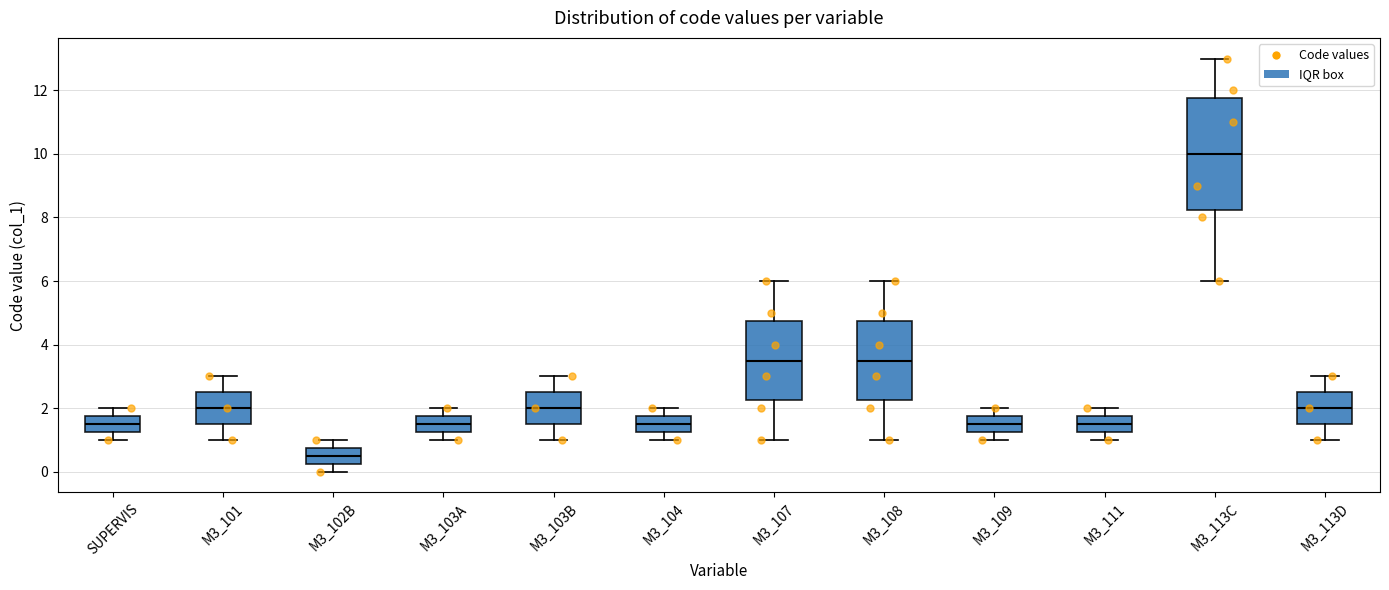

Which box is the tallest, from its lower edge to its upper edge?

M3_113C